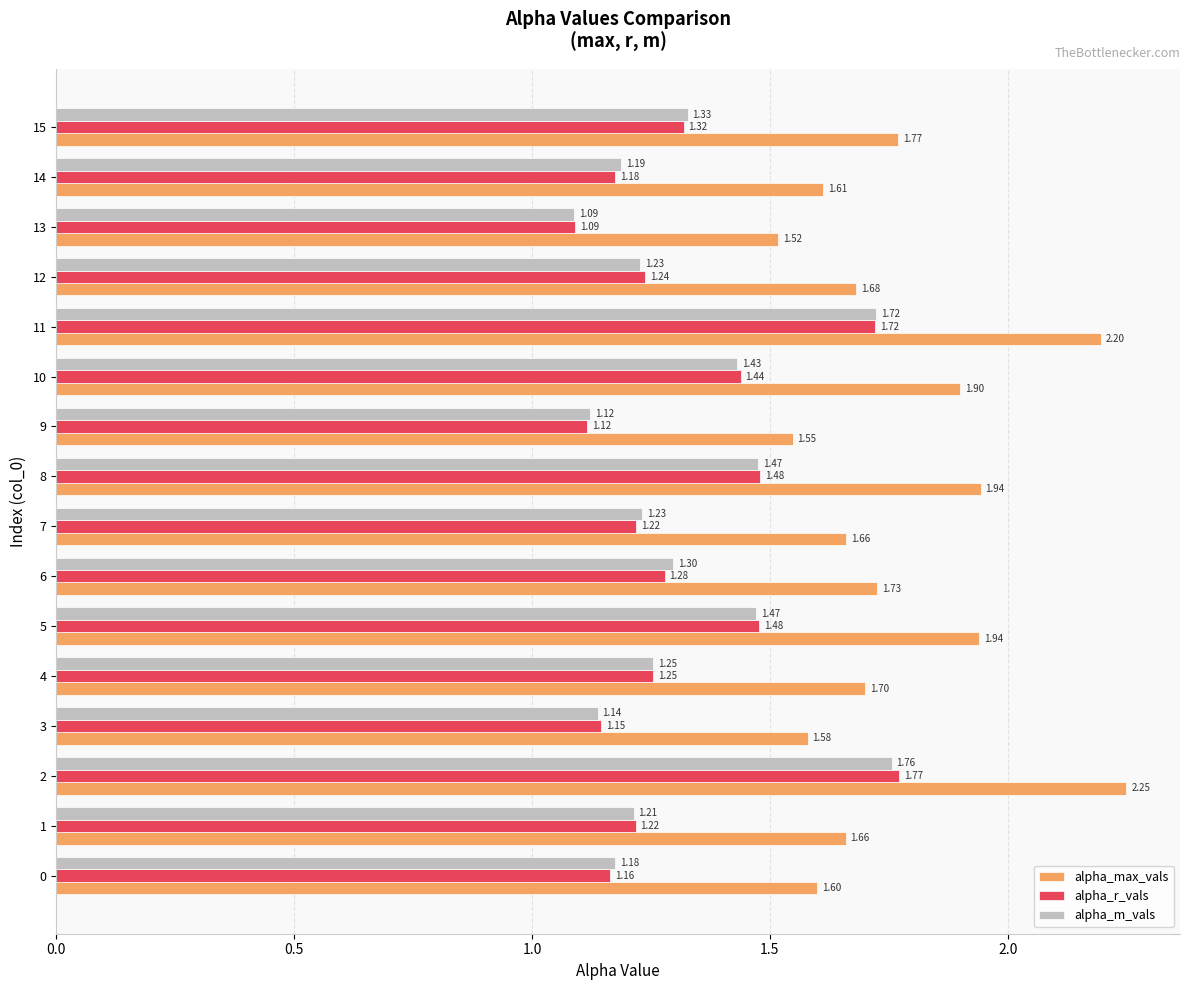

What is the difference between the second highest and minimum values in the alpha_max_vals series?

0.7